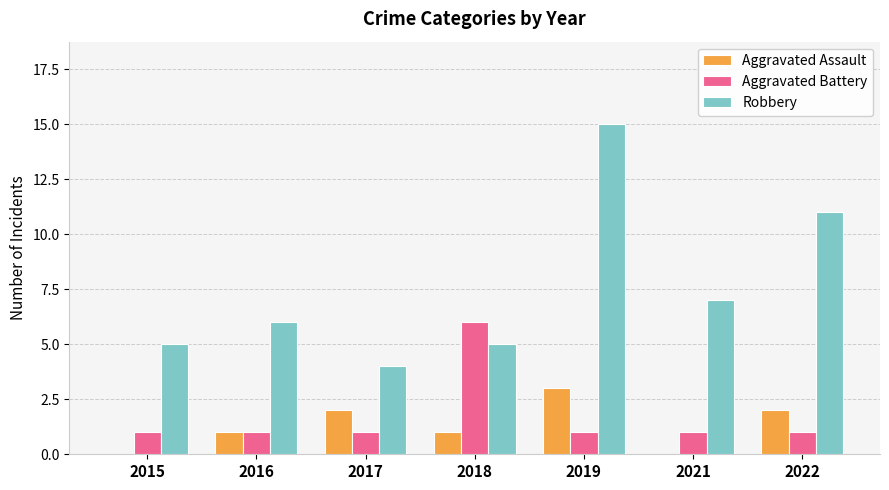

What is the sum of all Aggravated Assault values?

9